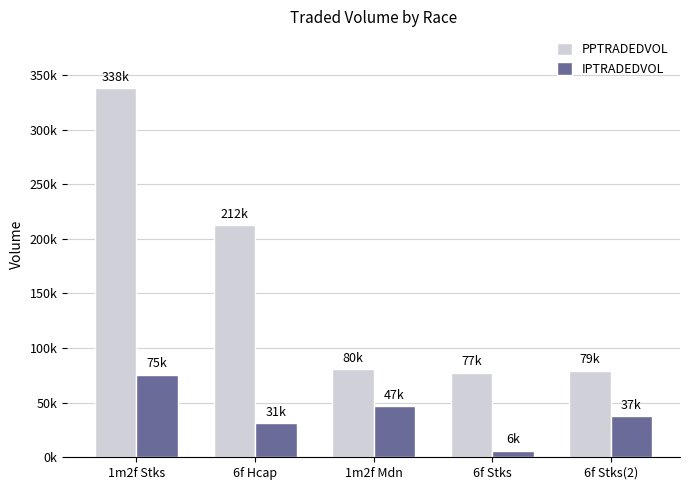

Are the bars grouped side by side (vs. stacked)?

Yes